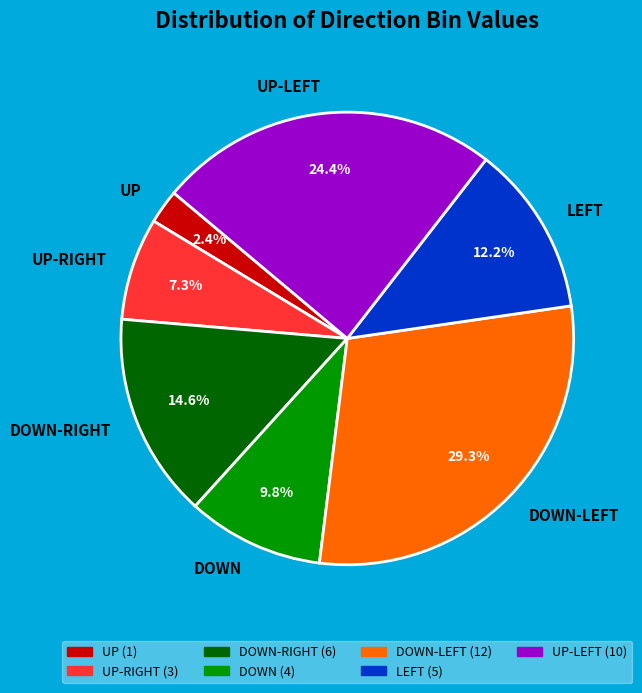

How many segments does this pie chart have?

7